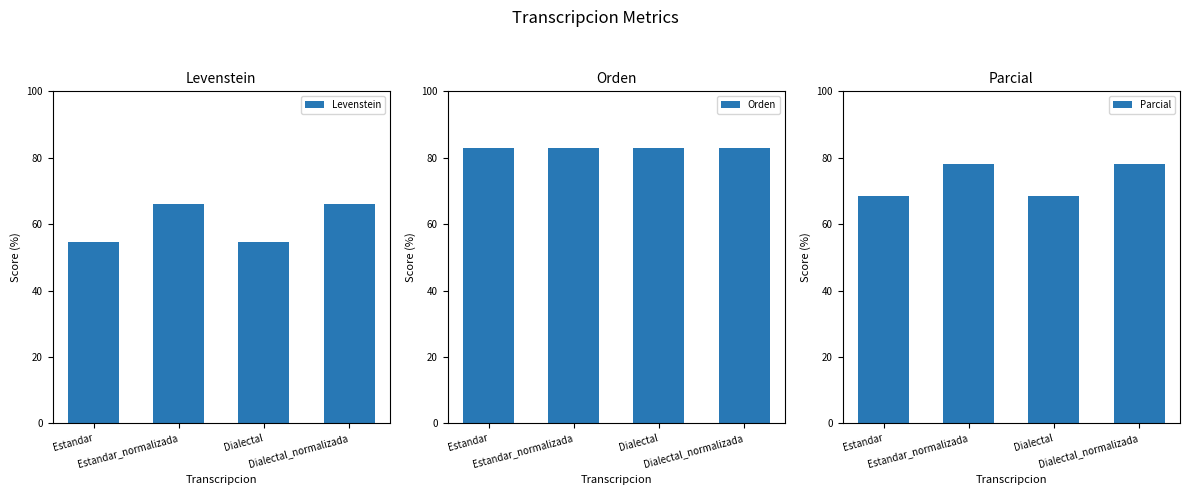

Which category has the highest value in the Parcial series?

Estandar_normalizada